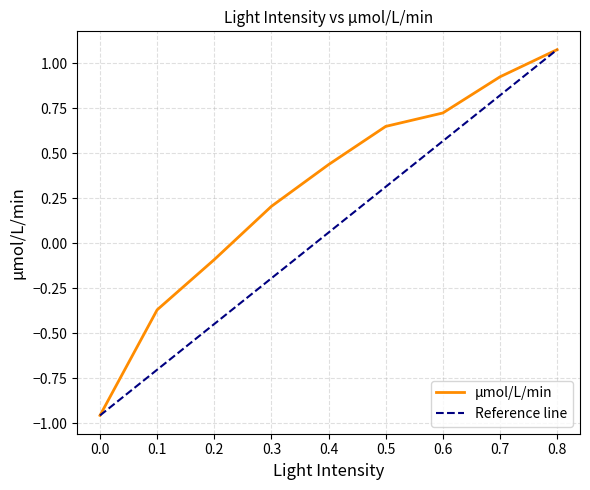

At which label does the data first exceed 0?

0.3